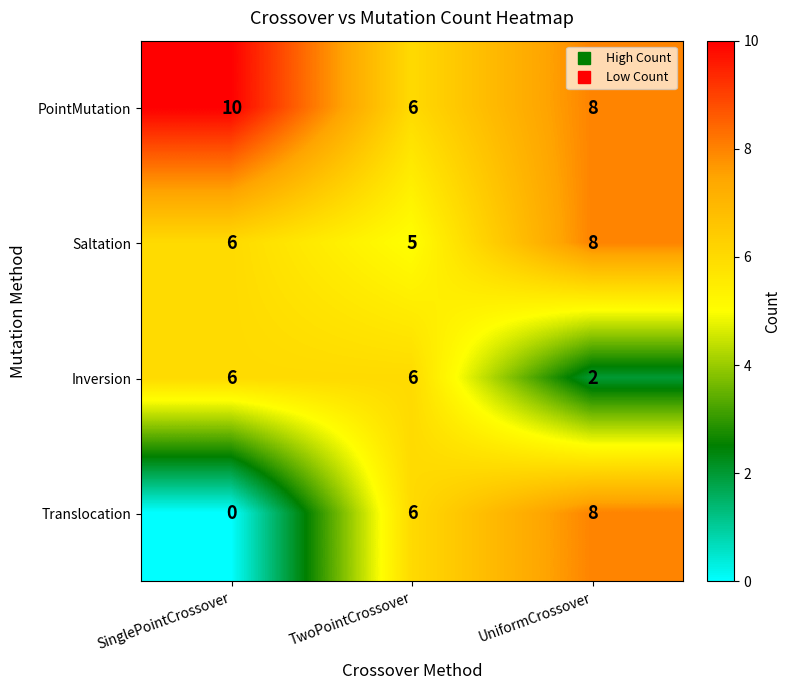

What is the sum of the Inversion values at TwoPointCrossover and SinglePointCrossover?

12